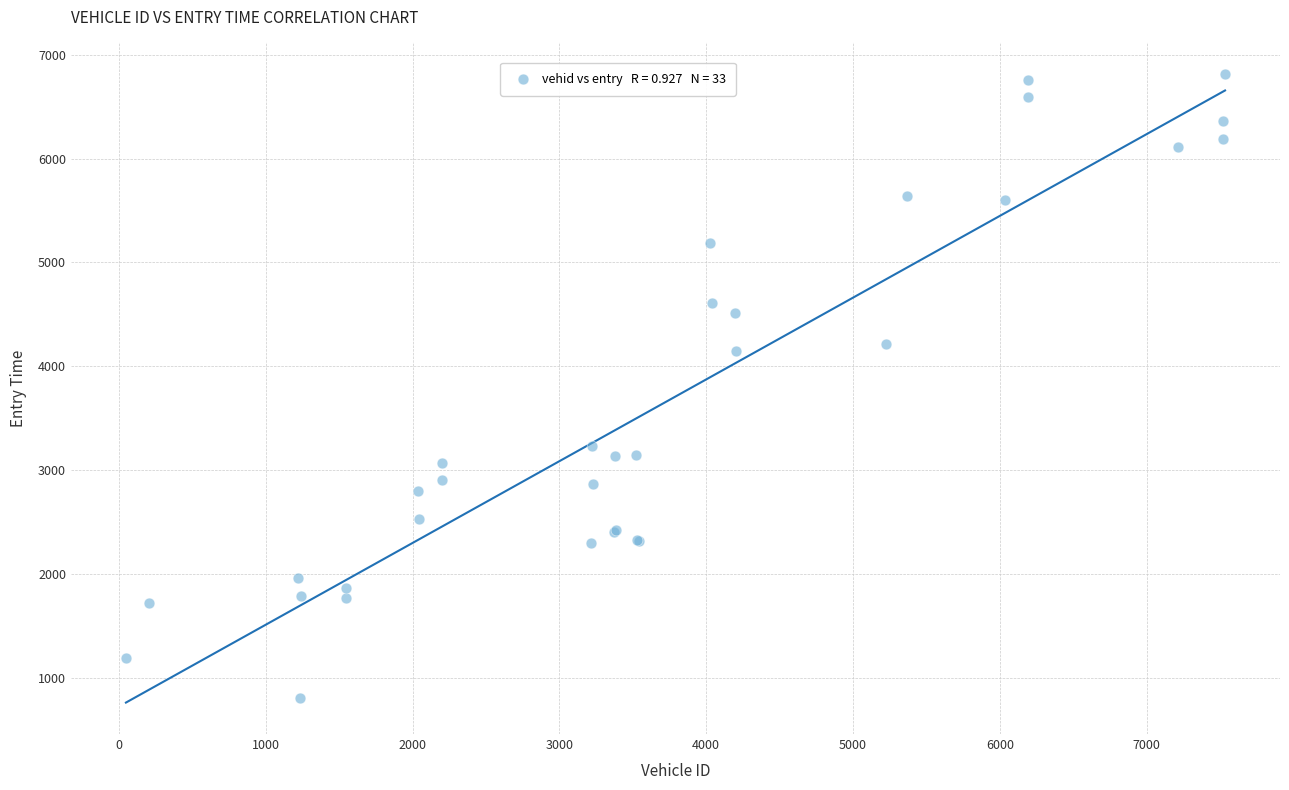

What Y value in the scatter plot is closest to 3809?

4143.5